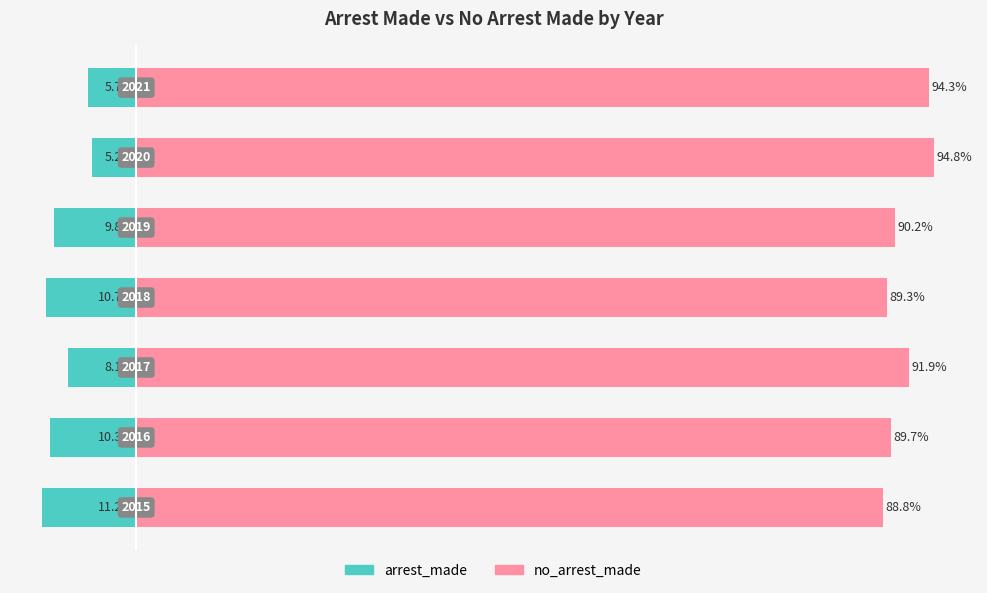

Which series has the largest range (max minus min)?

no_arrest_made